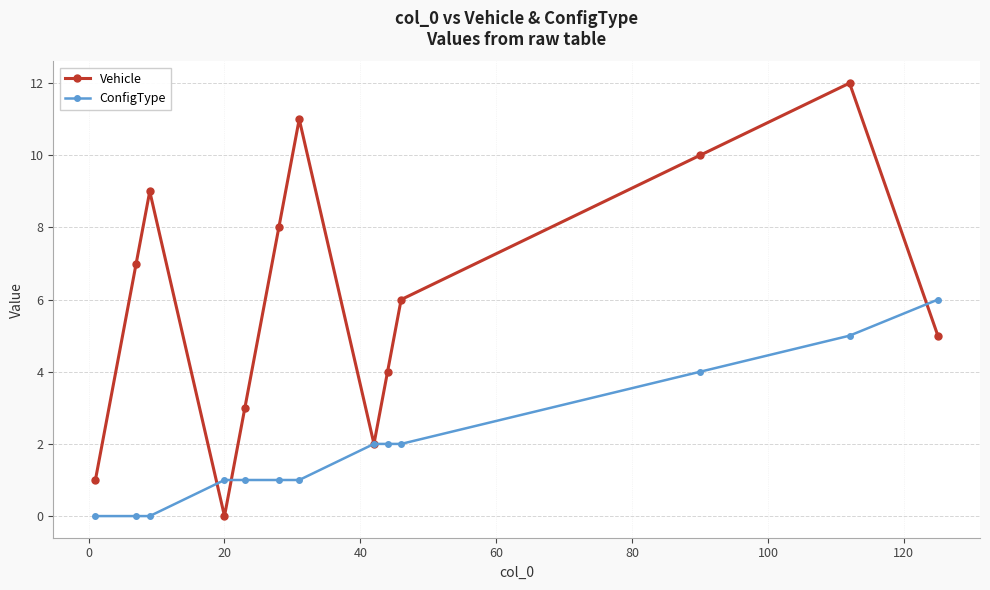

True or false: Vehicle has more than 2 interior local peaks.

True